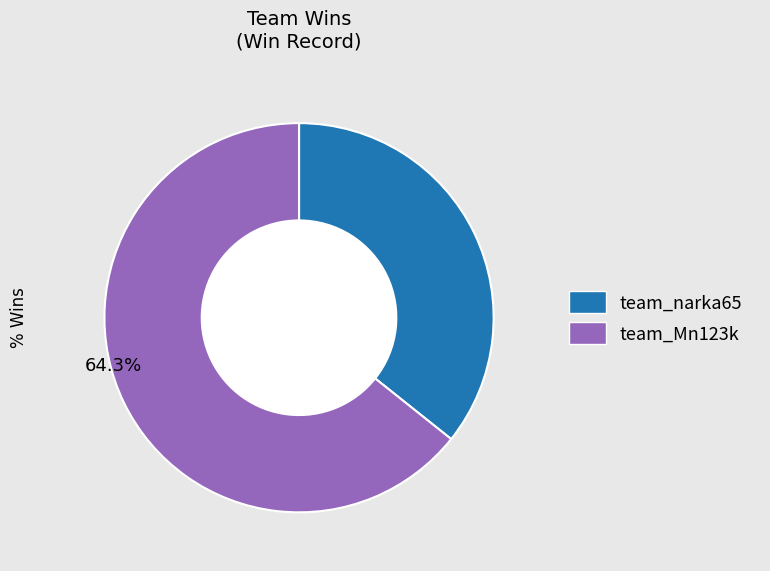

To the nearest percent, what percentage of the pie is team_Mn123k?

64%